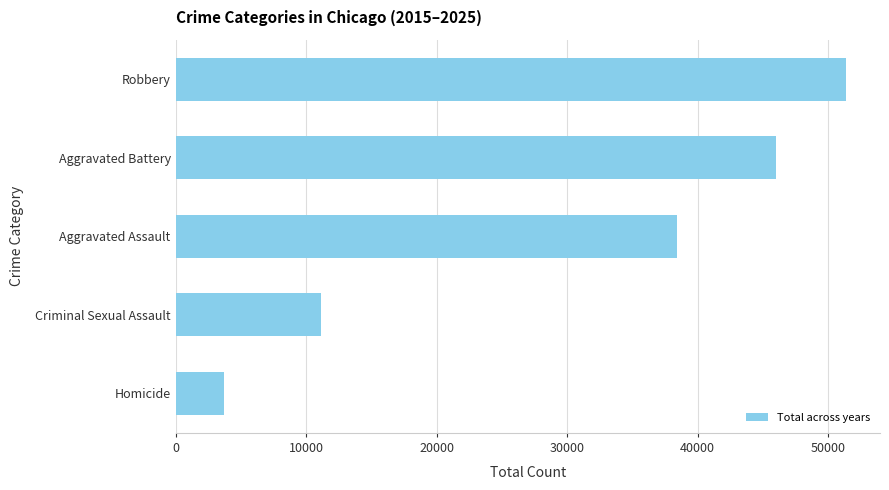

List the labels in order of value, largest first.

Robbery, Aggravated Battery, Aggravated Assault, Criminal Sexual Assault, Homicide